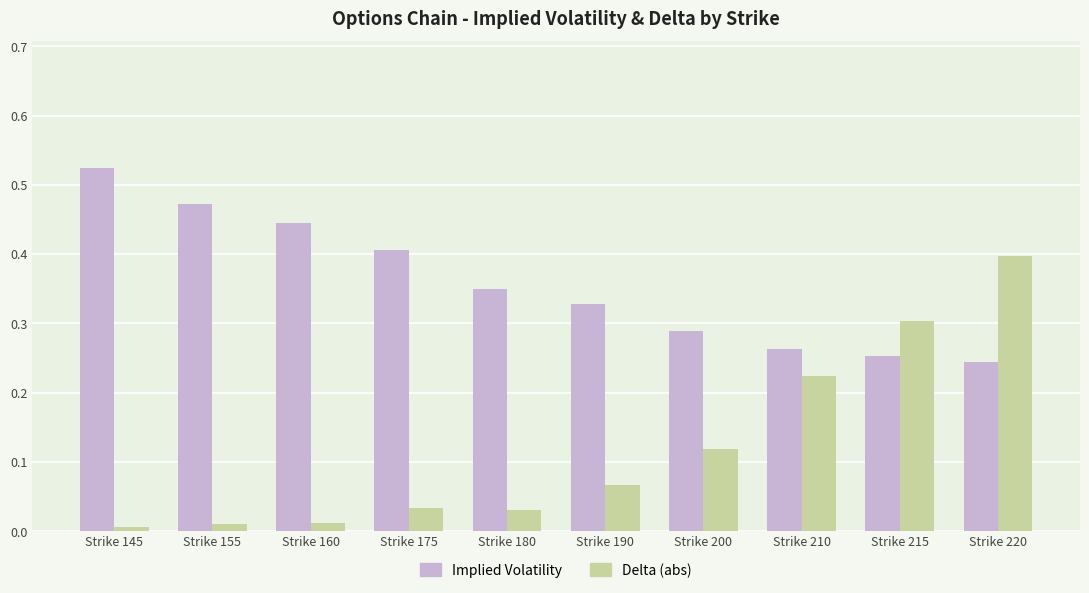

Which label corresponds to the largest value in the chart?

Strike 145